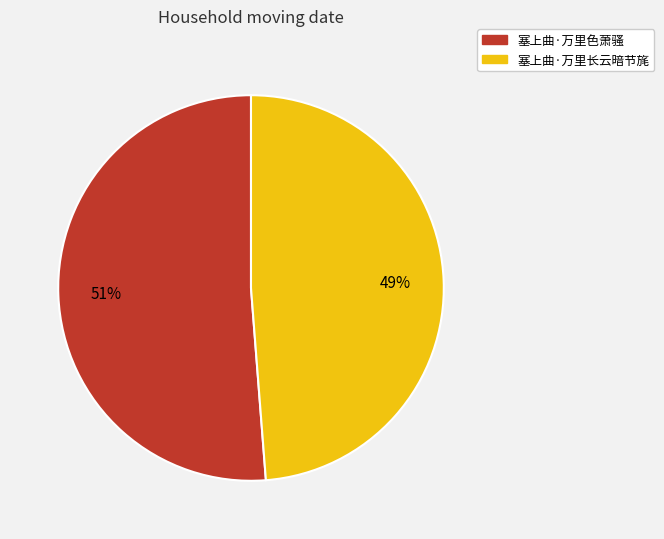

The 塞上曲·万里长云暗节旄 slice represents 49% of the pie. True or false?

True